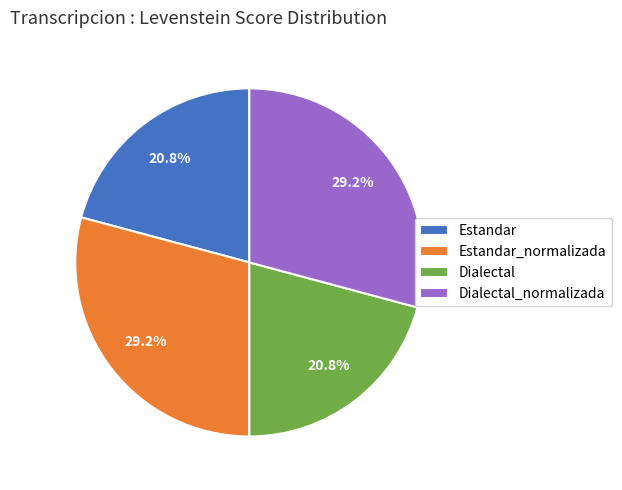

Is it true that Estandar_normalizada is 39% of the pie?

False